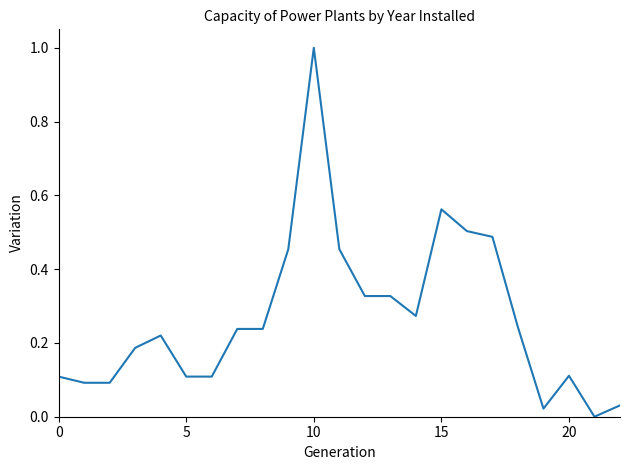

What is the greatest value displayed?

1.0